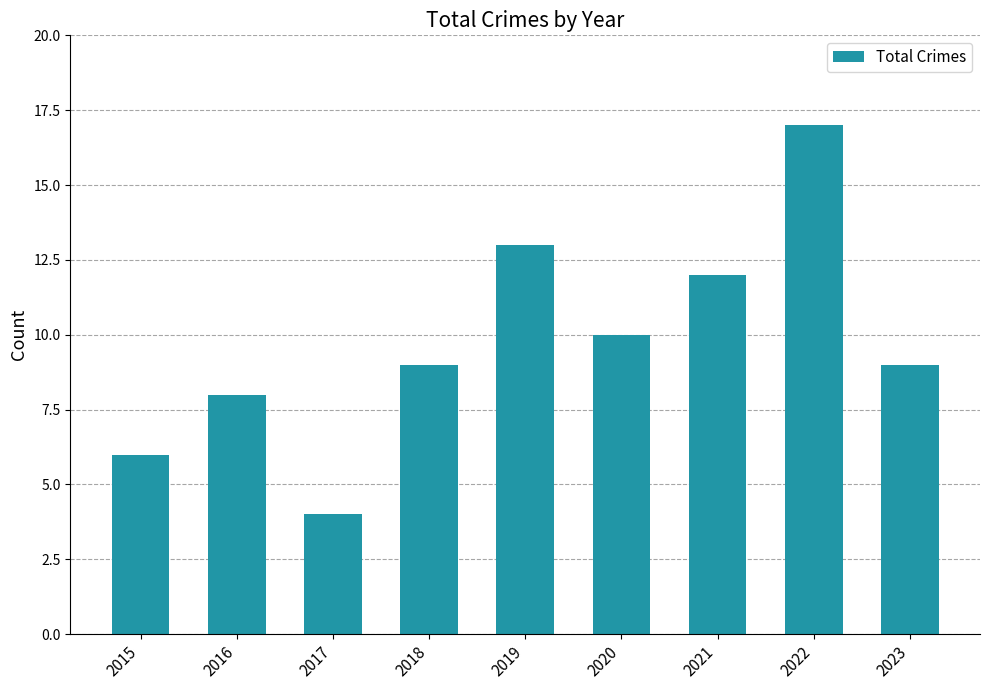

What is the value of the 9th bar from the left?

9